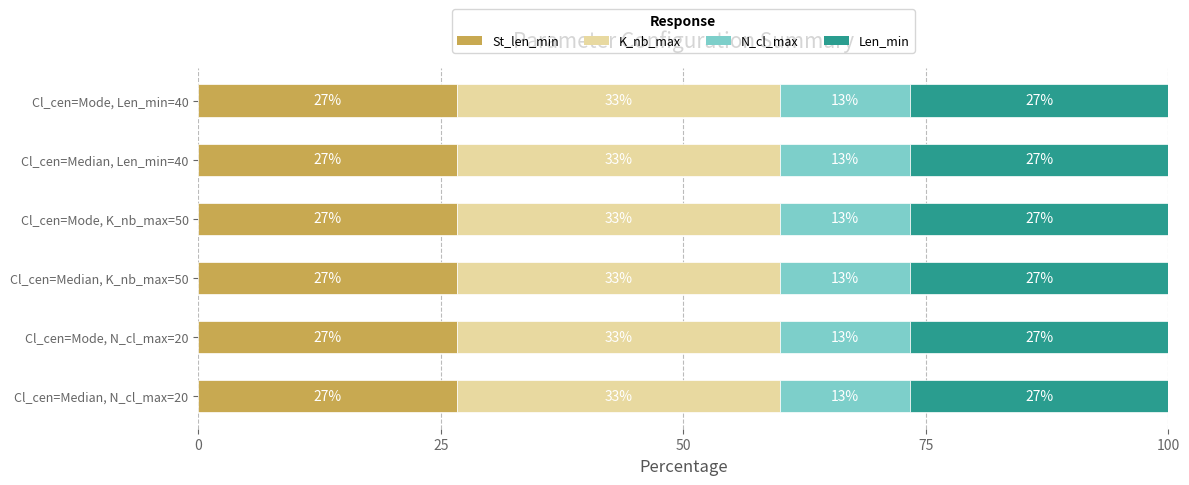

What are all the series names shown in the legend?

St_len_min, K_nb_max, N_cl_max, Len_min